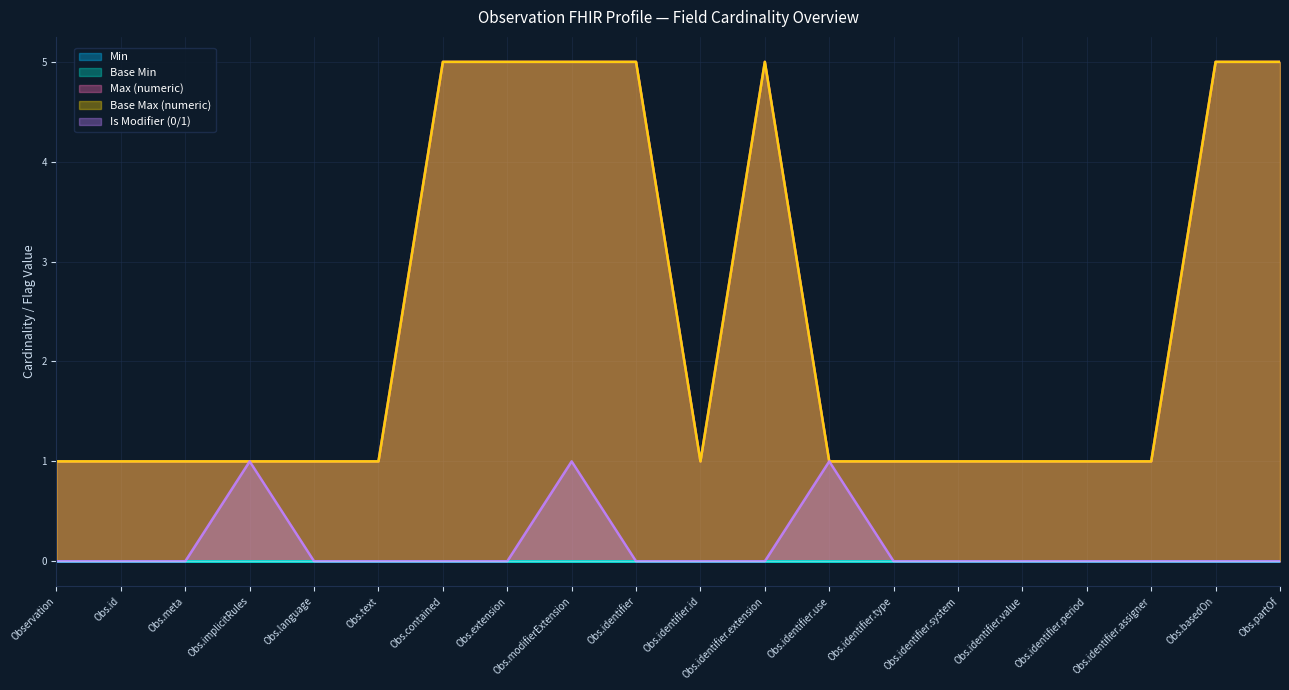

At how many categories does at least one series exceed 0?

20